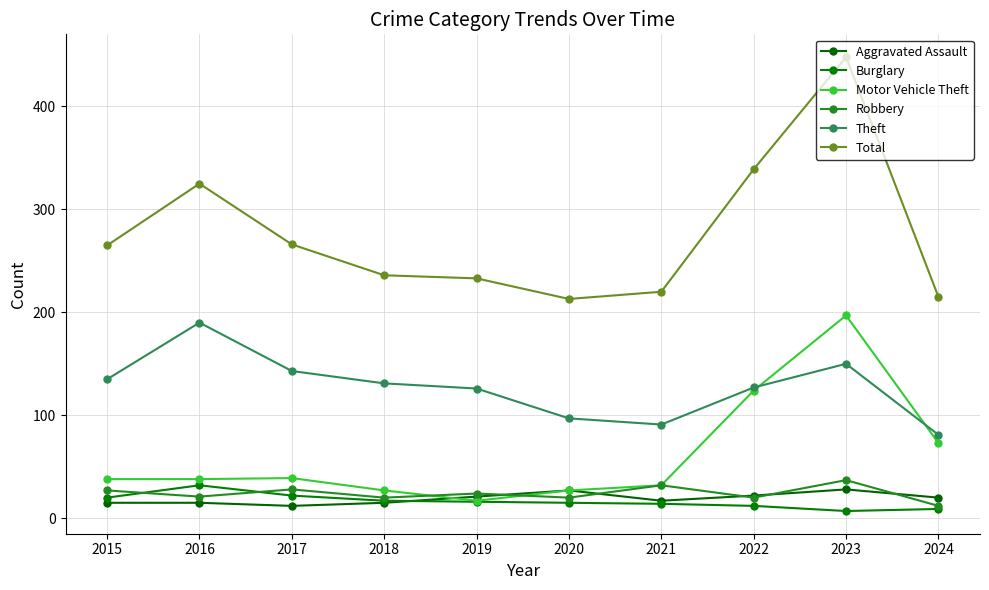

What is the value of the Motor Vehicle Theft point at the 6th from the left?

27